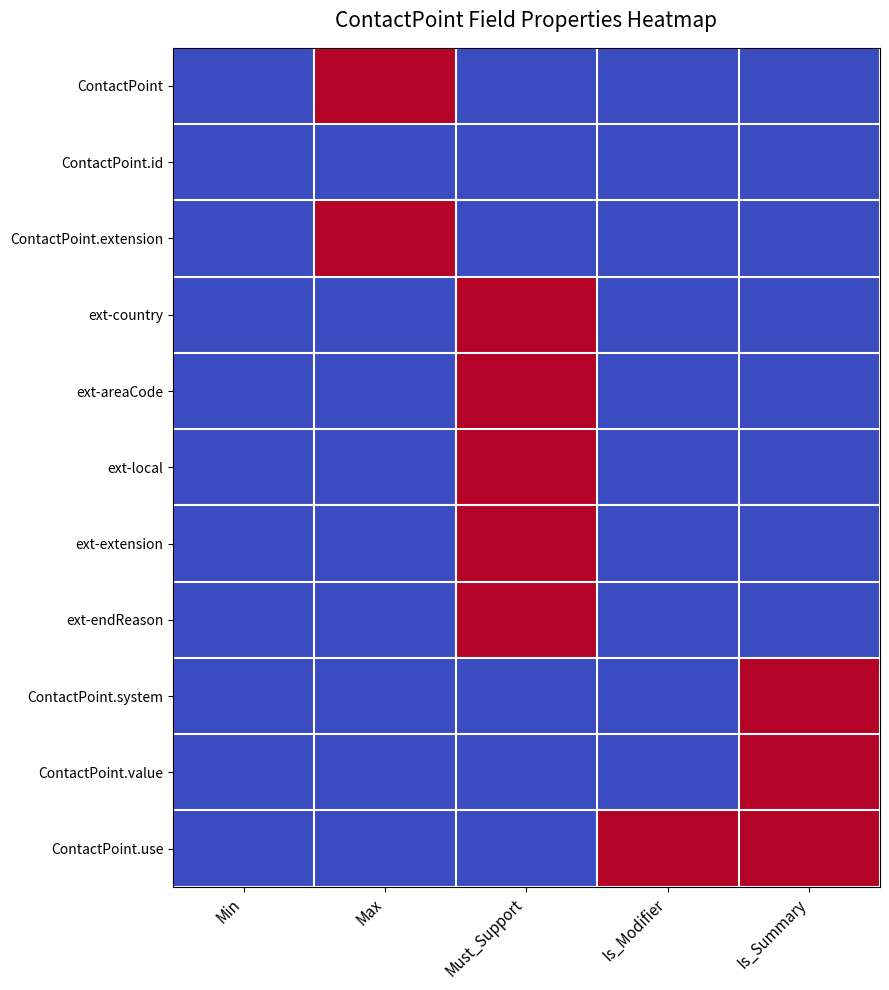

Which series has the largest total across all categories?

ContactPoint.use